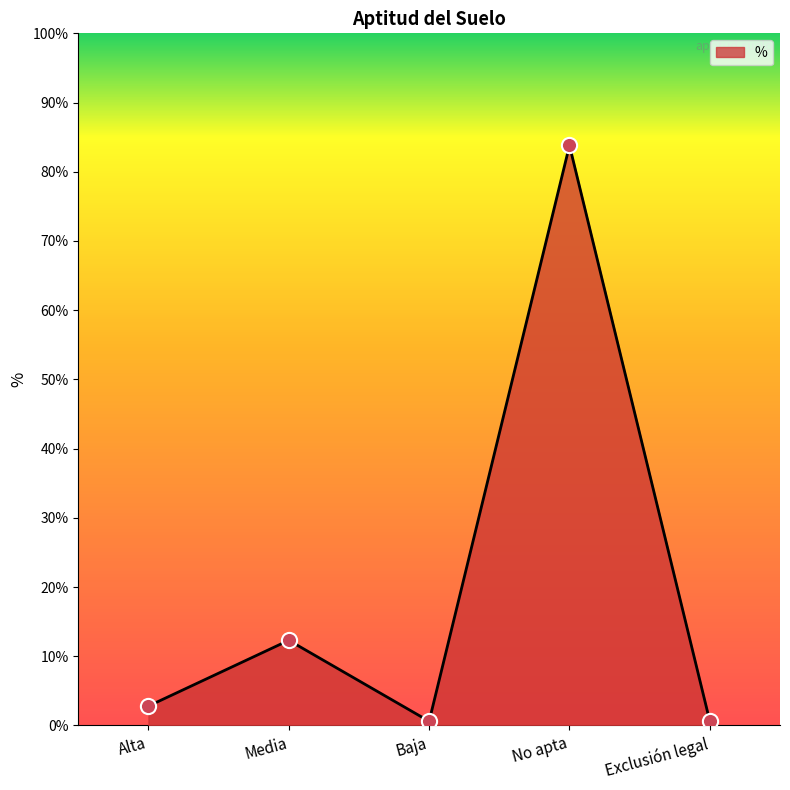

Approximately how many times larger is the value at Media compared to No apta?

0.1